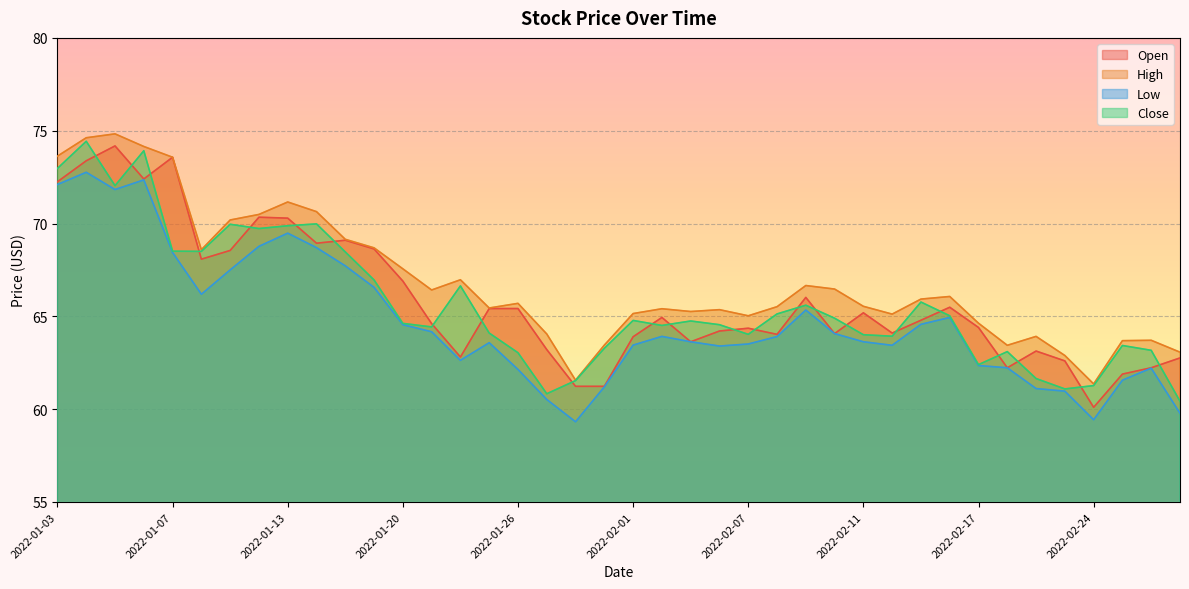

True or false: Open and High intersect in this chart.

False